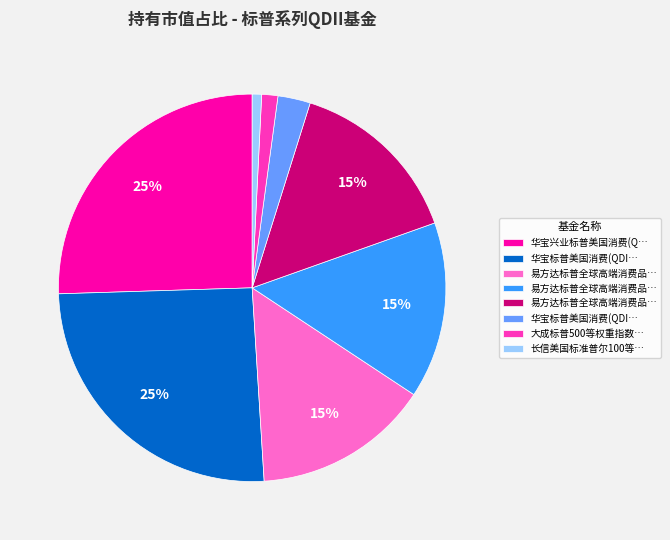

Is there a majority slice in this chart?

No